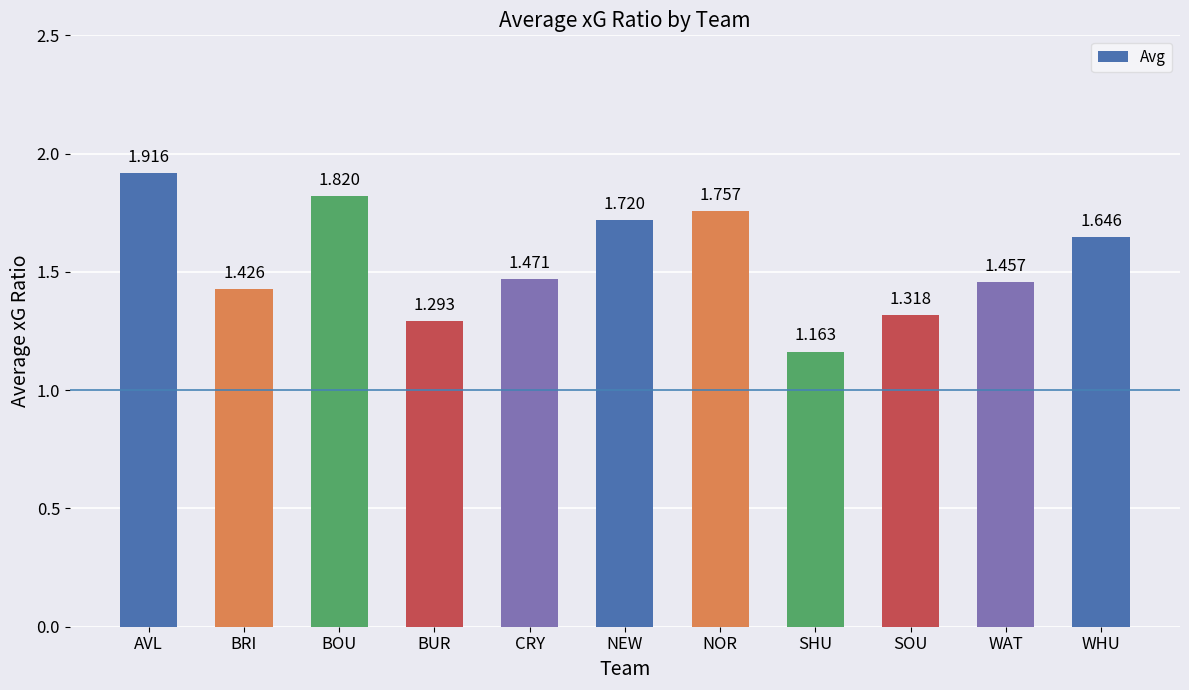

Is it true that the value at BRI is 0.7?

False